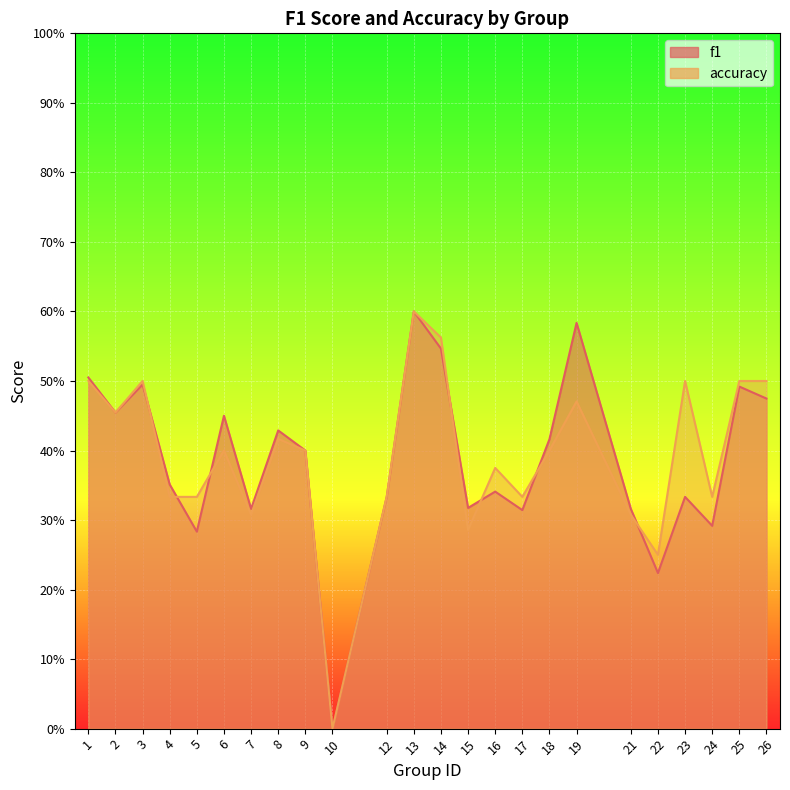

What is the difference between the f1 values at 1 and 22?

0.3